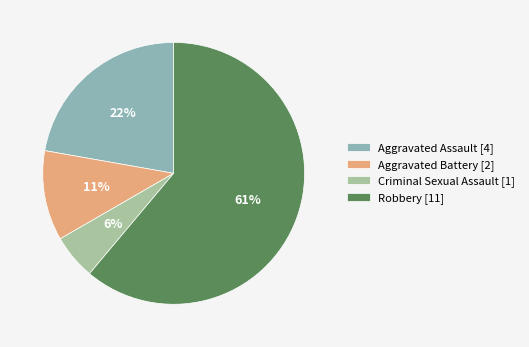

Which slice represents more than half of the pie?

Robbery